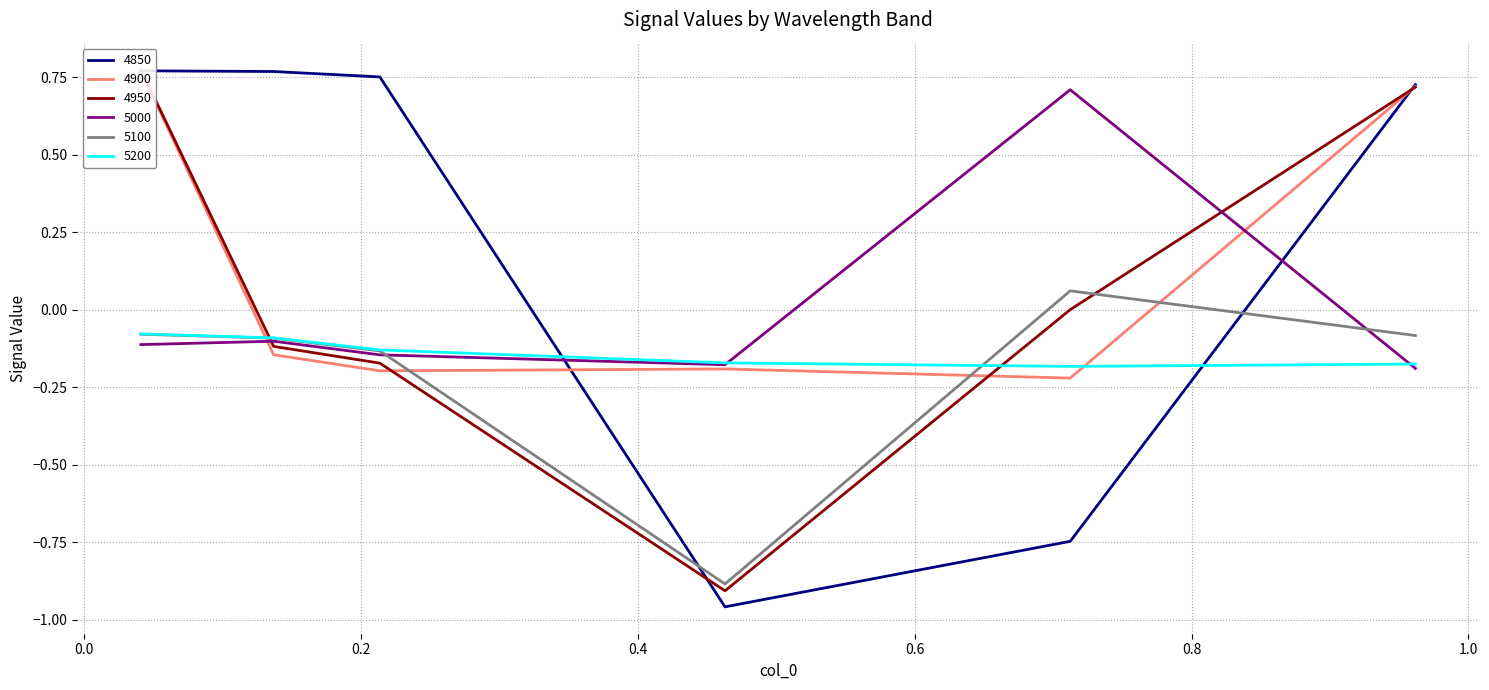

Reading left to right, transcribe all the data shown in this chart.

4850: 0.8	0.8	0.8	-1.0	-0.7	0.7
4900: 0.8	-0.1	-0.2	-0.2	-0.2	0.7
4950: 0.8	-0.1	-0.2	-0.9	0.0	0.7
5000: -0.1	-0.1	-0.1	-0.2	0.7	-0.2
5100: -0.1	-0.1	-0.1	-0.9	0.1	-0.1
5200: -0.1	-0.1	-0.1	-0.2	-0.2	-0.2